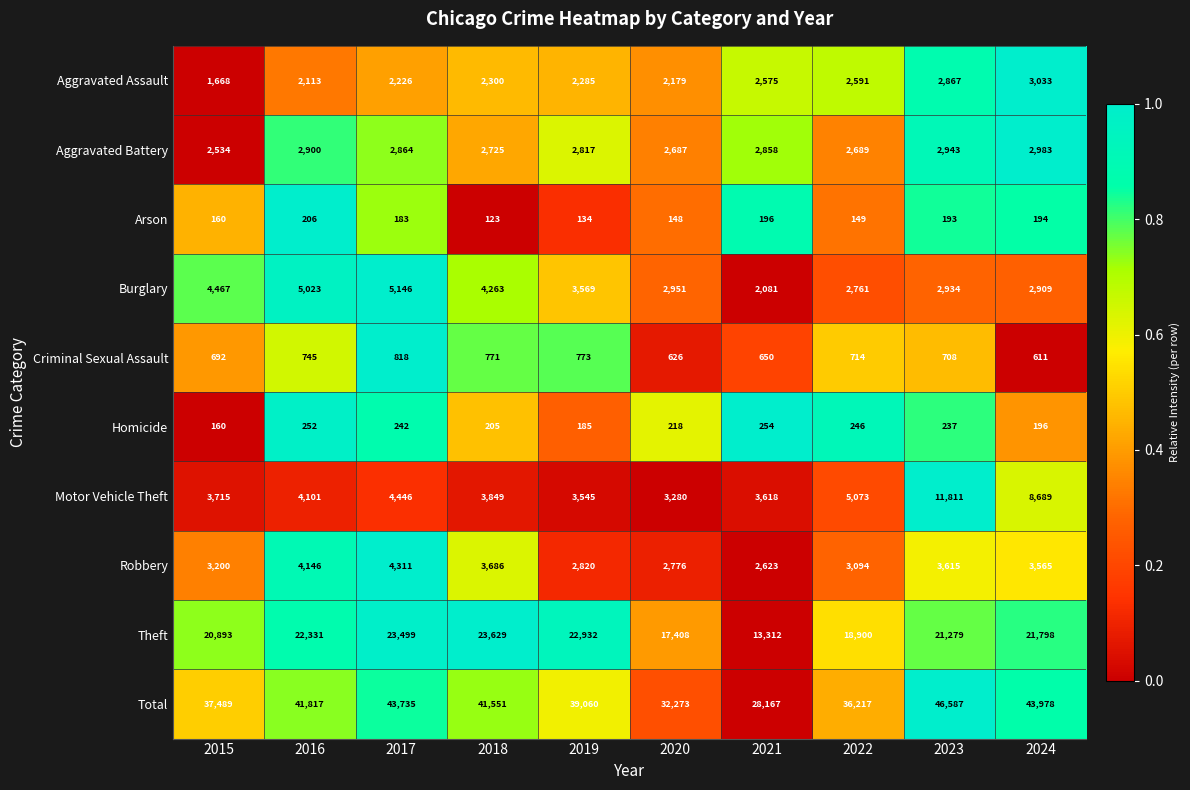

Rank the series at 2016 from lowest to highest value.

Arson, Homicide, Criminal Sexual Assault, Aggravated Assault, Aggravated Battery, Motor Vehicle Theft, Robbery, Burglary, Theft, Total